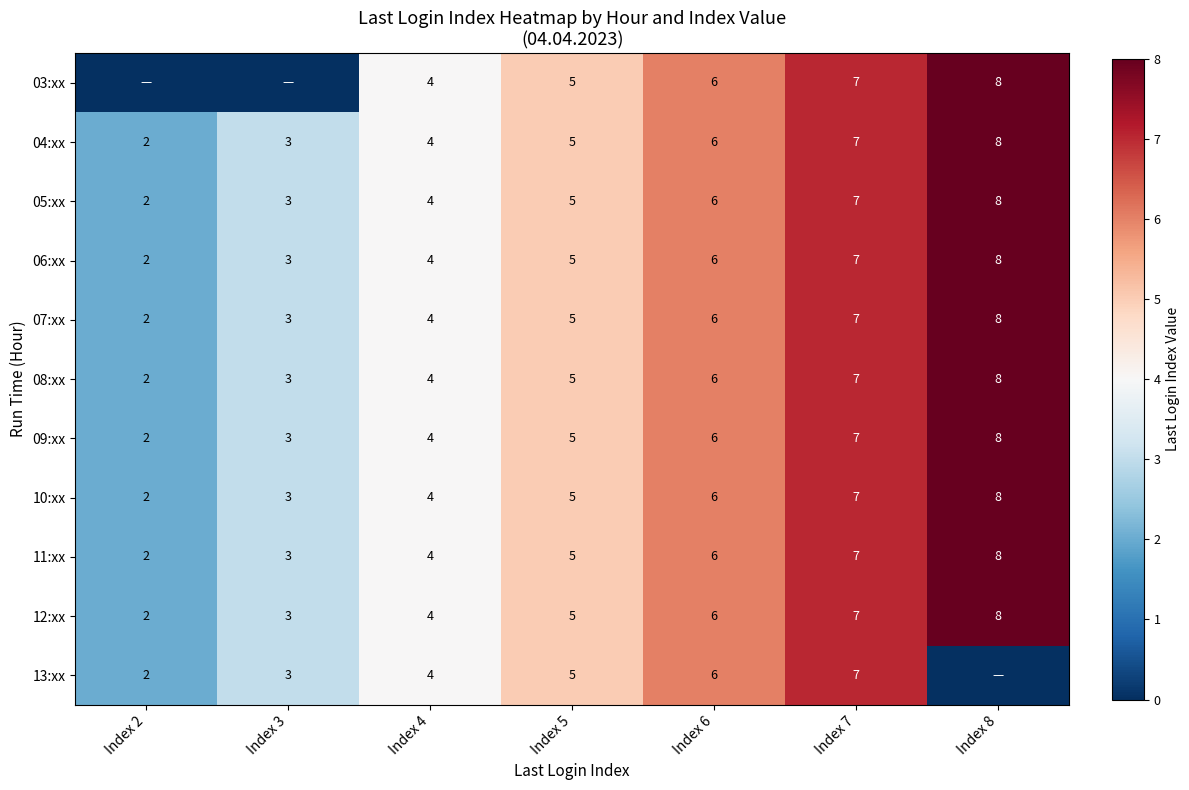

Rank the categories by 10:xx value from lowest to highest.

Index 2, Index 3, Index 4, Index 5, Index 6, Index 7, Index 8